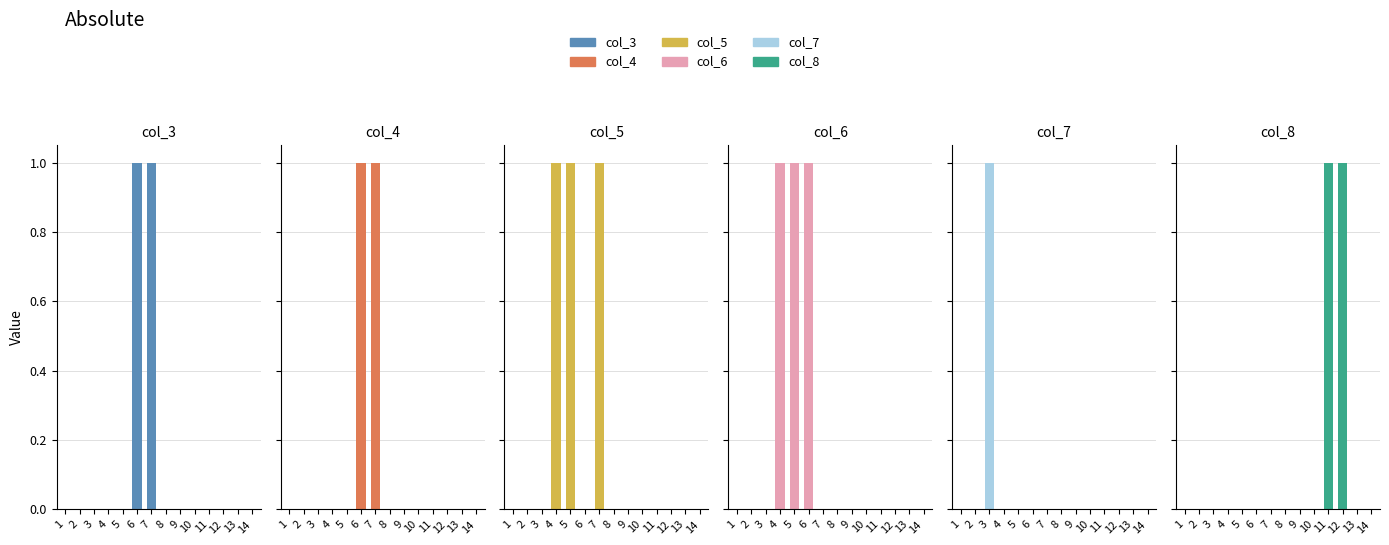

Does the chart contain any negative values?

No